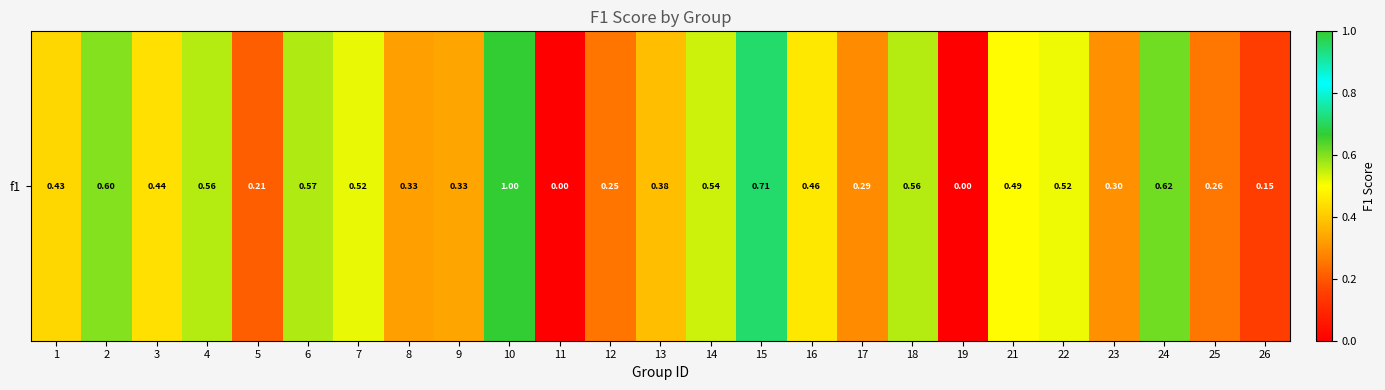

What is the average value?

0.4